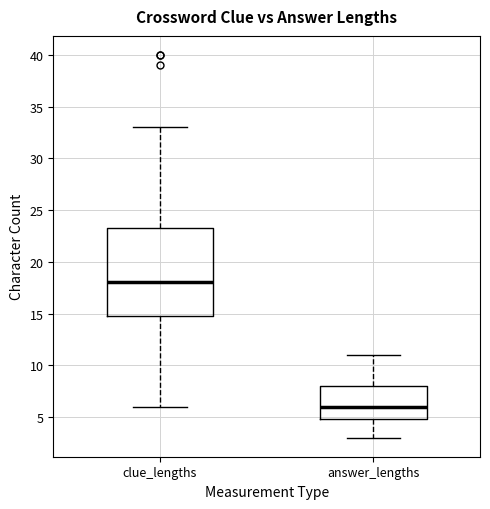

Which box has the lowest median line?

answer_lengths